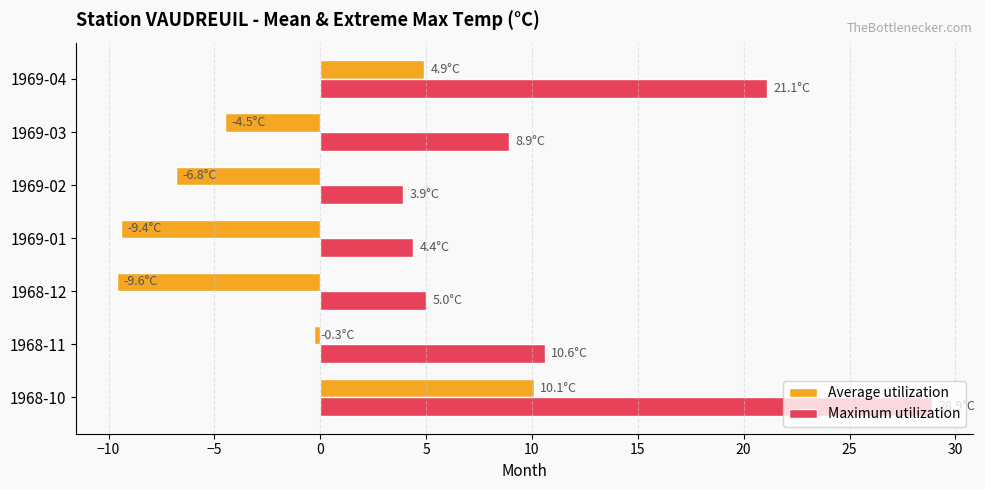

Which category has the highest value across all series?

1968-10